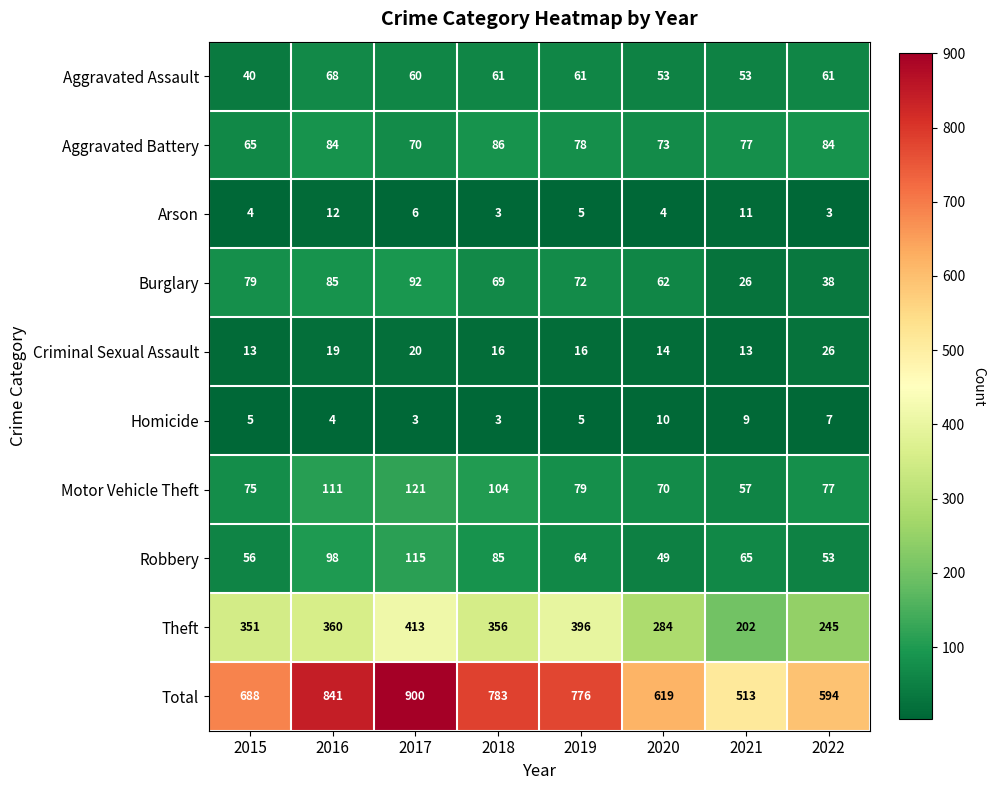

What is the difference between the second highest and second lowest values in the Burglary series?

47